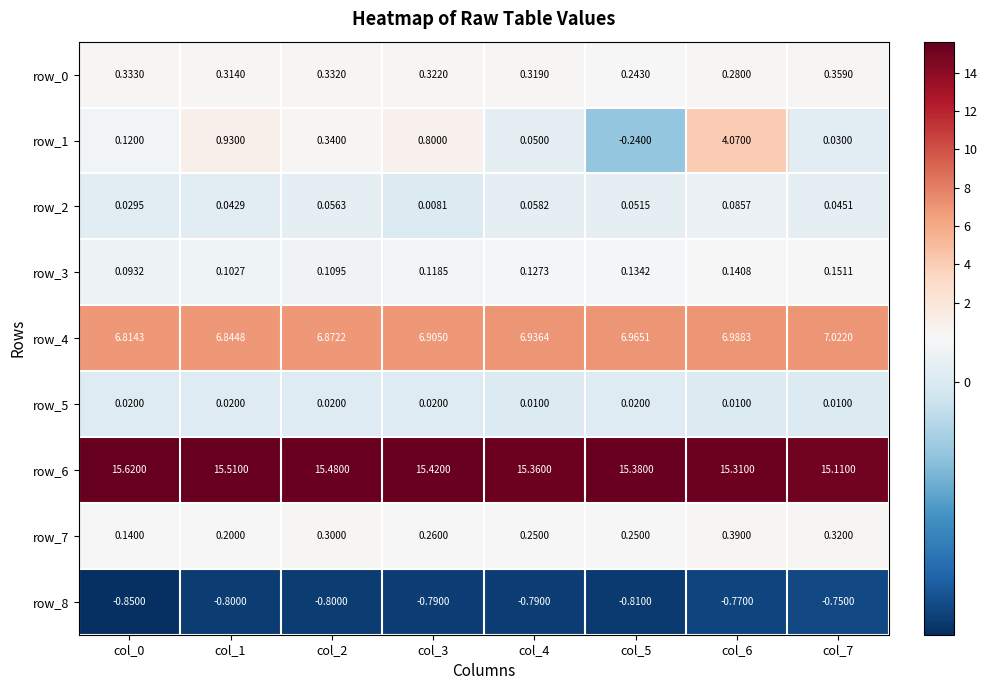

Is the value of row_4 at col_4 greater than the value of row_0 at col_2?

Yes